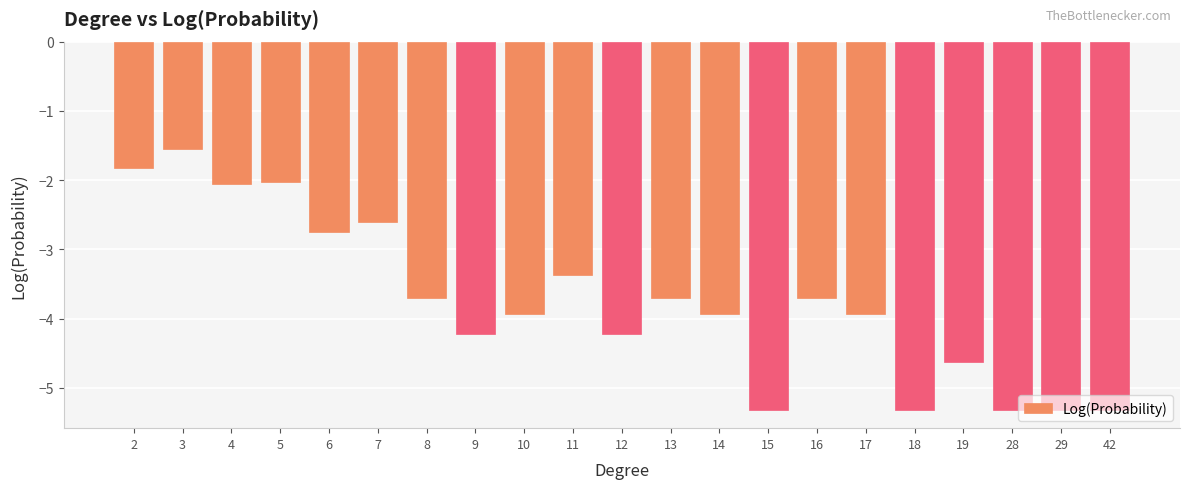

True or false: the data shows -4.6 at 19.

True